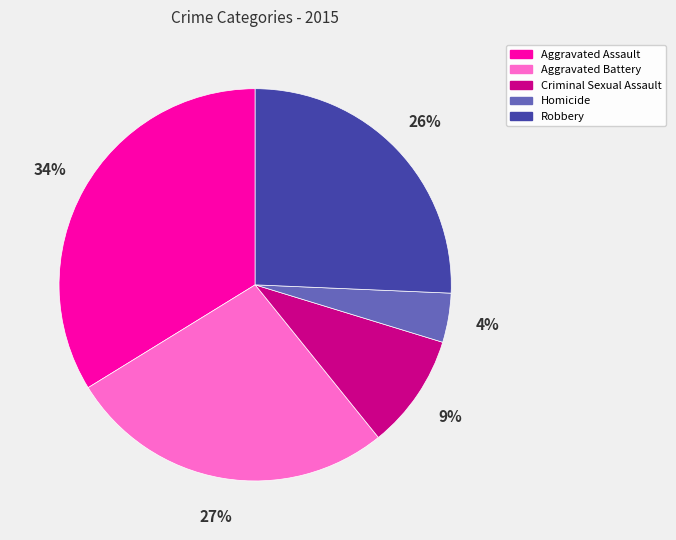

Rank the categories by value from highest to lowest.

Aggravated Assault, Aggravated Battery, Robbery, Criminal Sexual Assault, Homicide